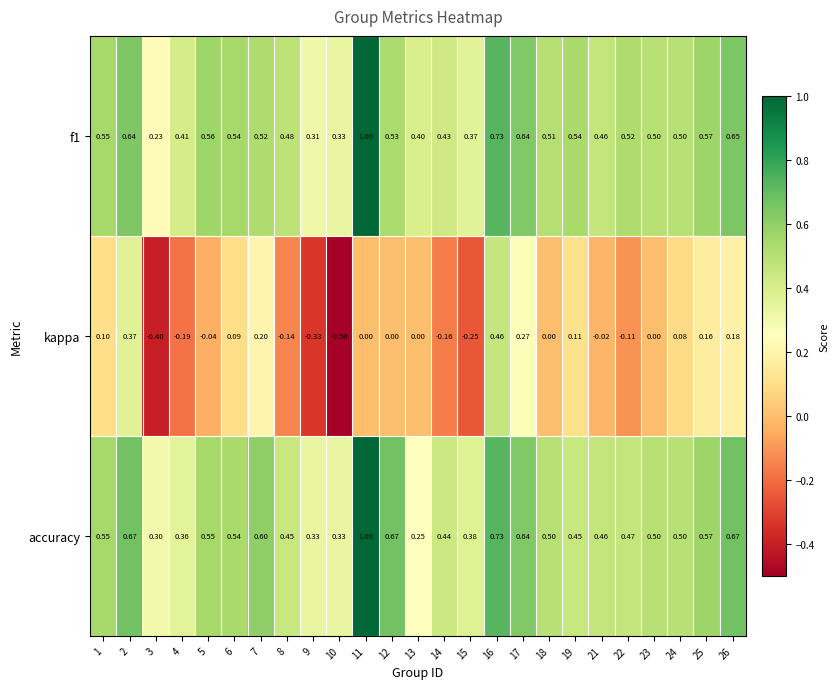

How many data points does each series have?

25